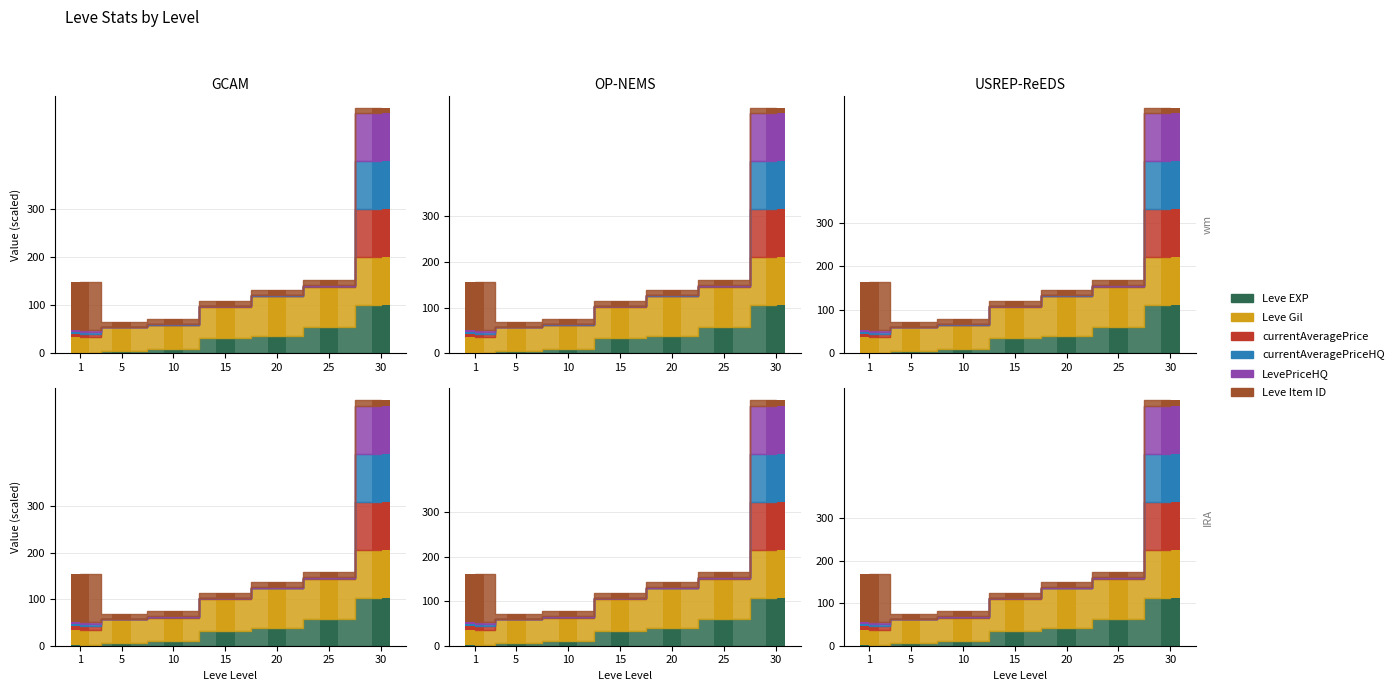

What is the total value across all series at 20?

149.6